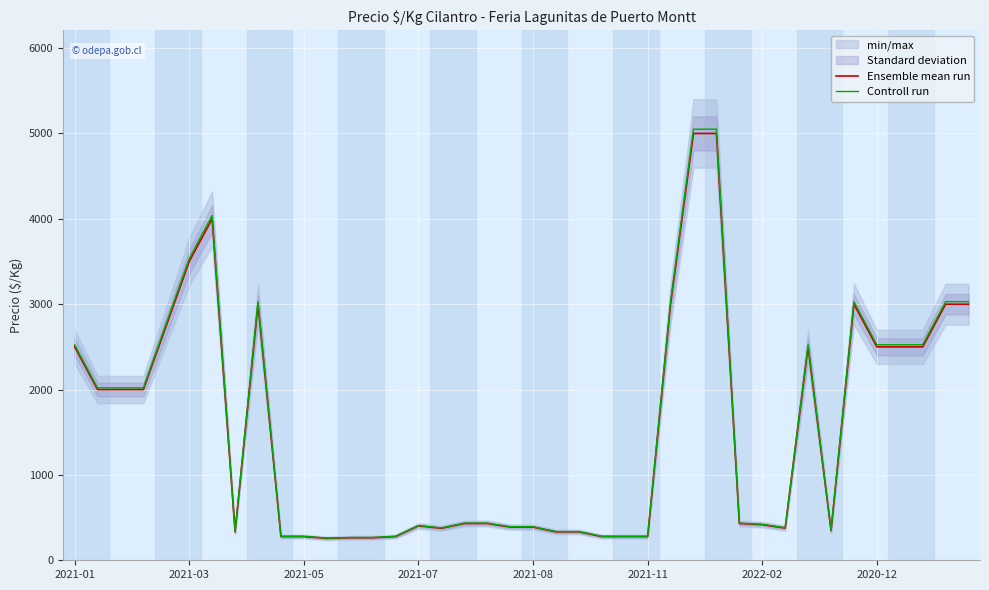

Which series has the largest total across all categories?

Controll run